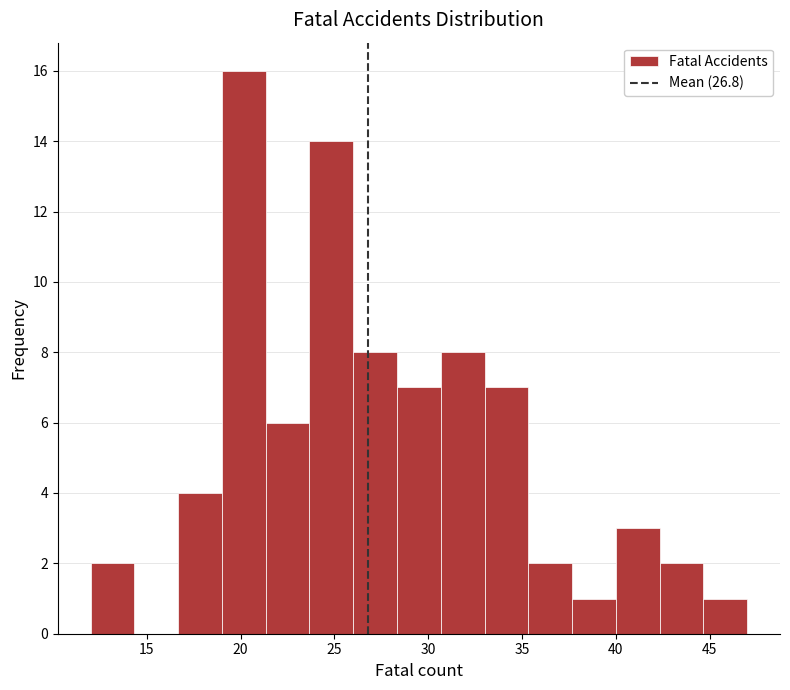

Reading left to right, list every bar in this chart as the range it spans on the x-axis followed by its height. Neither the bar edges nor the heights are printed on the chart, so give them approximately, as read against the axes.

12.0 to 14.5: 2
14.5 to 16.5: 0
16.5 to 19.0: 4
19.0 to 21.5: 16
21.5 to 23.5: 6
23.5 to 26.0: 14
26.0 to 28.5: 8
28.5 to 30.5: 7
30.5 to 33.0: 8
33.0 to 35.5: 7
35.5 to 37.5: 2
37.5 to 40.0: 1
40.0 to 42.5: 3
42.5 to 44.5: 2
44.5 to 47.0: 1